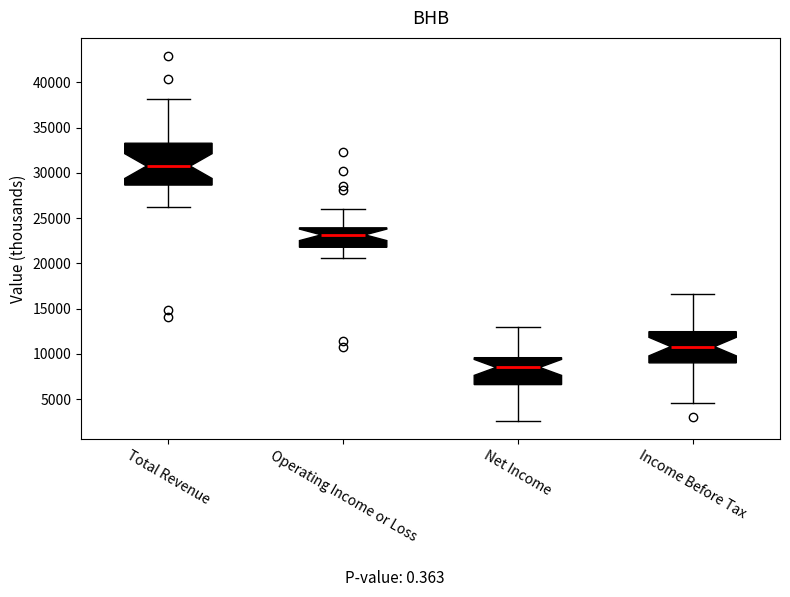

Which box is the tallest, from its lower edge to its upper edge?

Total Revenue